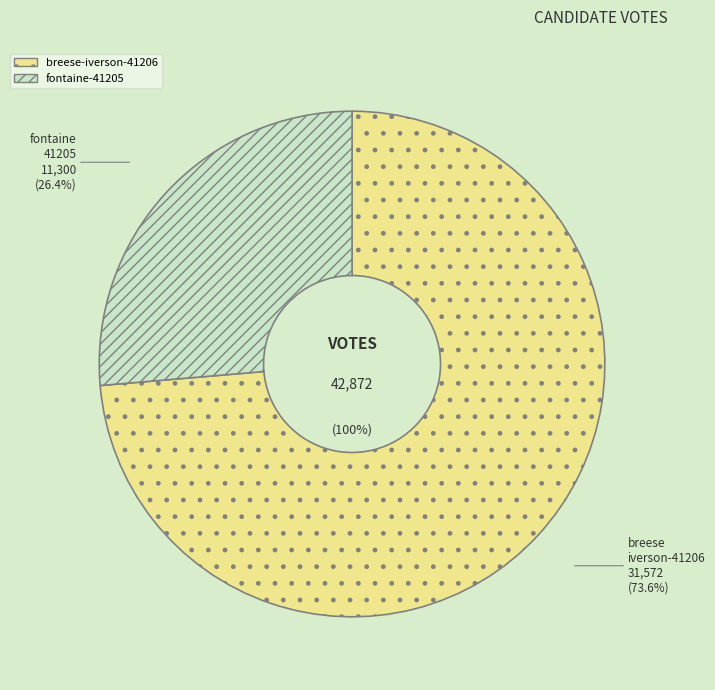

To the nearest percent, what portion does fontaine-41205 represent?

26%